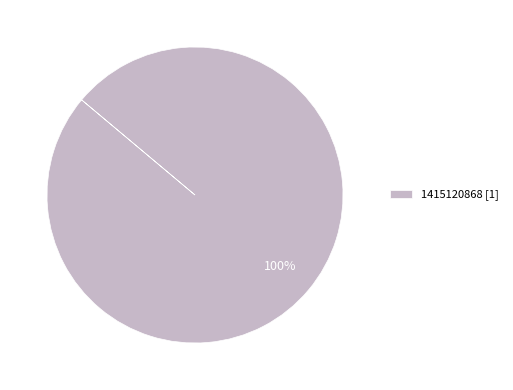

Count the number of slices in the pie.

1